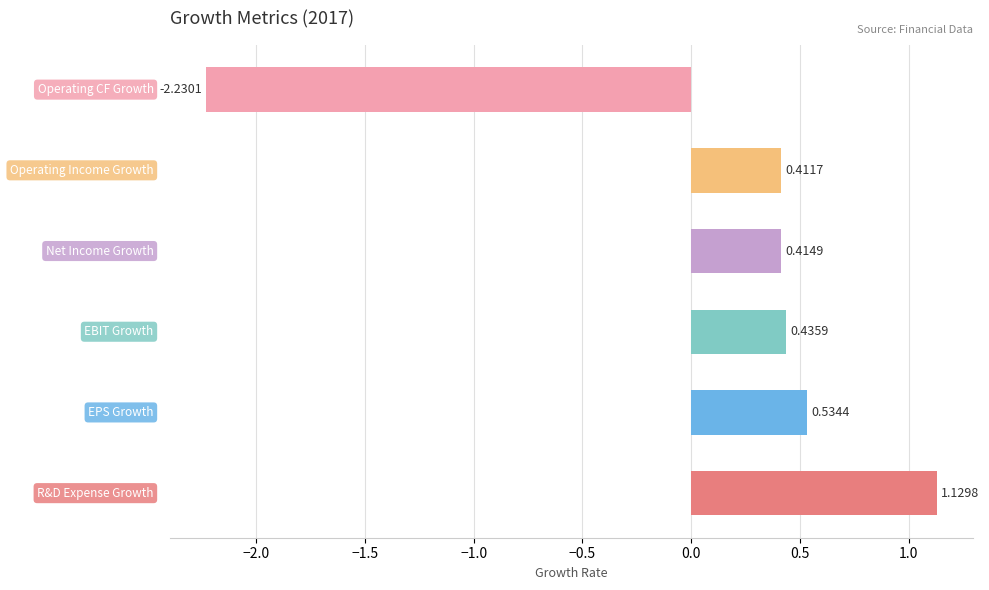

Rank the categories by value from highest to lowest.

R&D Expense Growth, EPS Growth, EBIT Growth, Net Income Growth, Operating Income Growth, Operating CF Growth